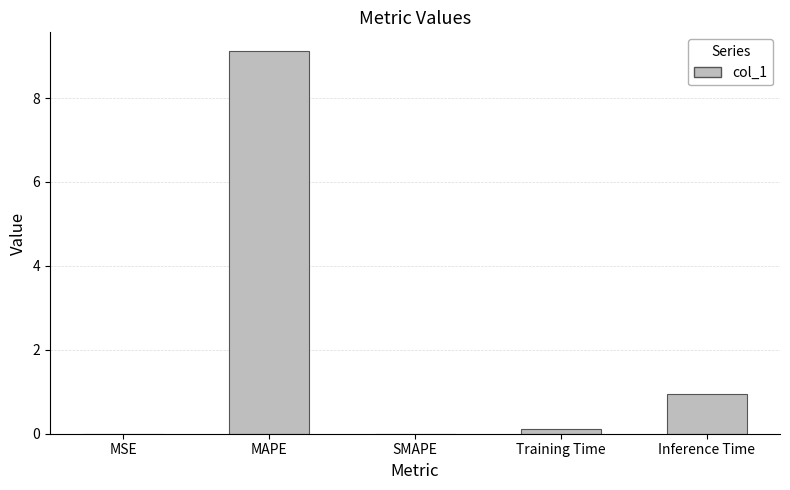

What is the sum of all values?

10.2